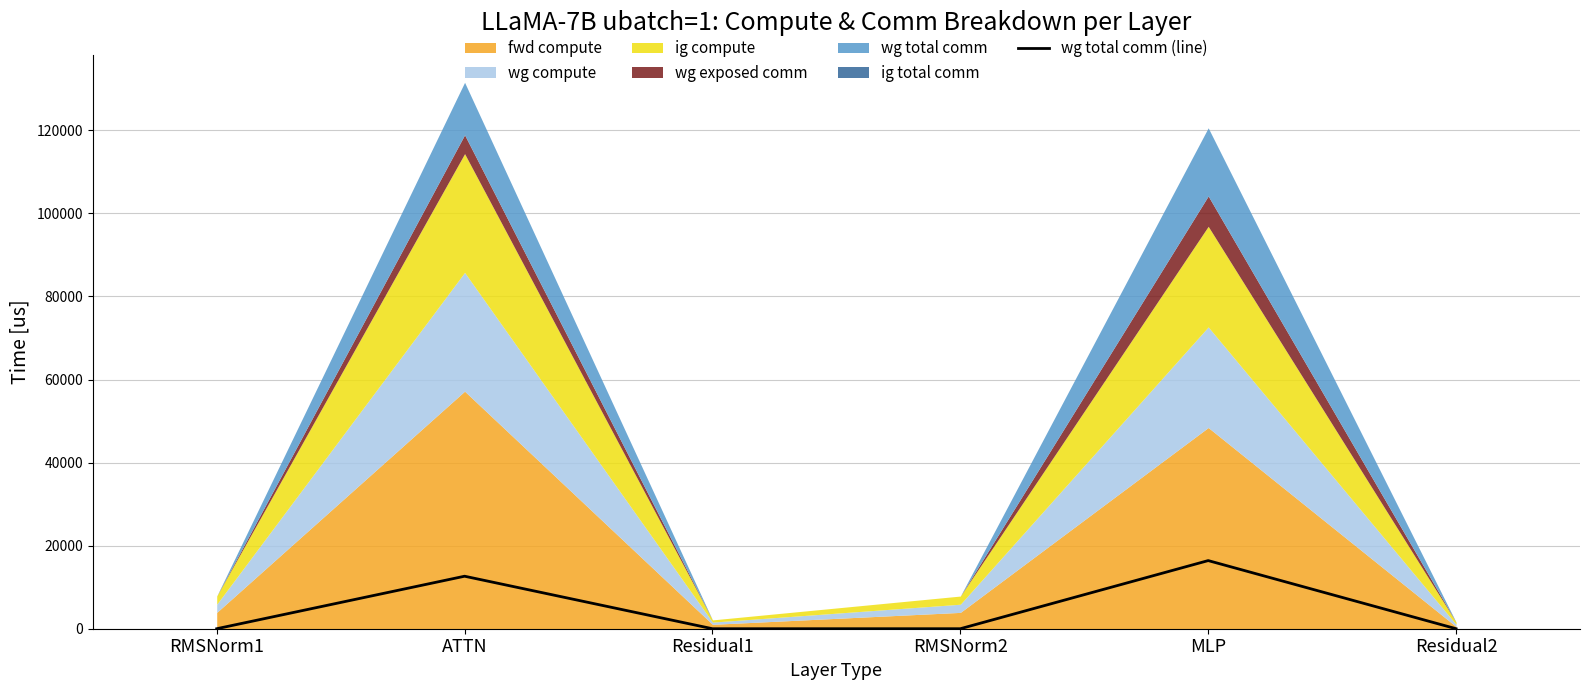

The value of wg total comm (line) at Residual2 is 11054.6. True or false?

False